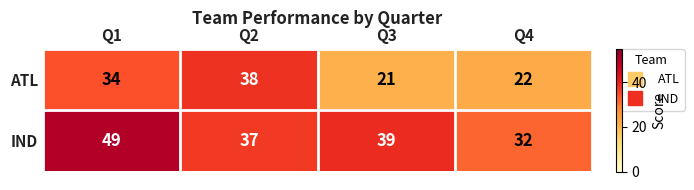

Is it true that IND equals 49 at Q1?

True